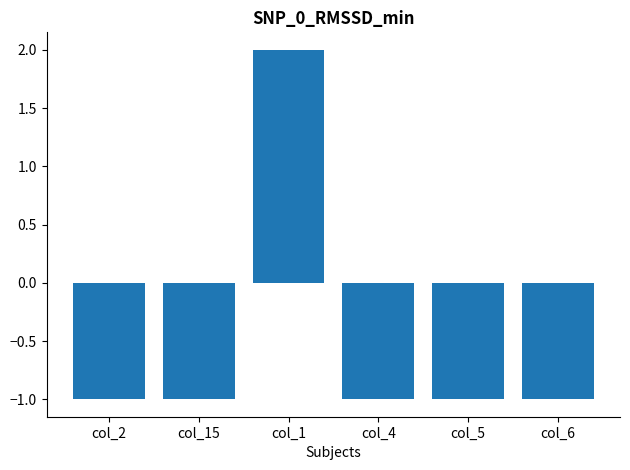

Which label corresponds to the largest value in the chart?

col_1